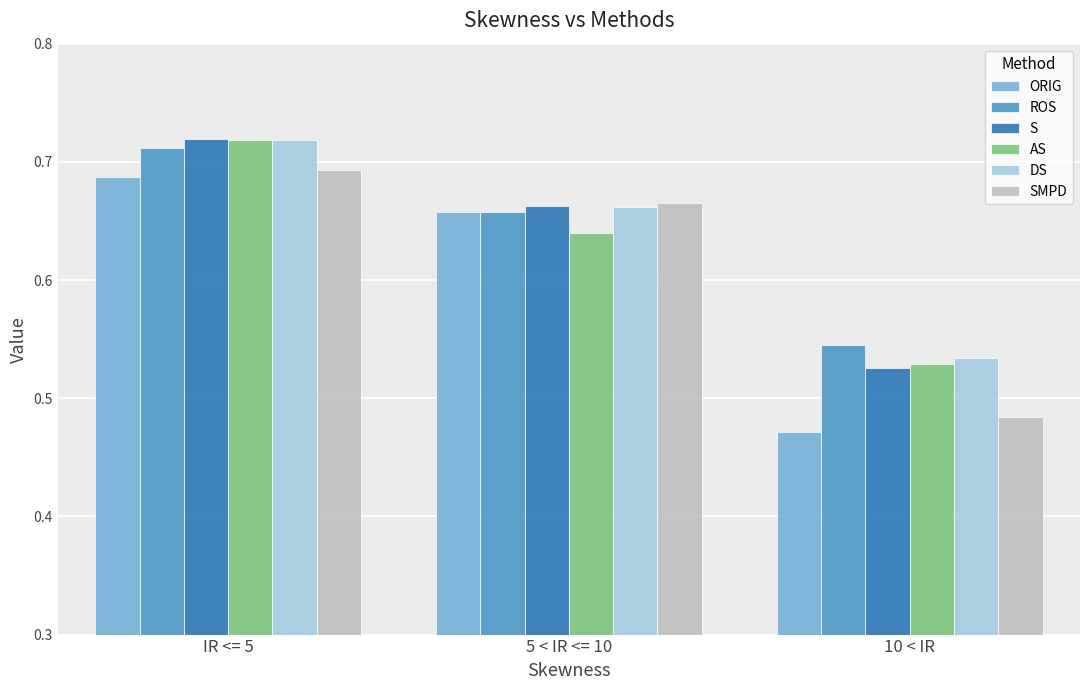

The value of ORIG at 5 < IR <= 10 is 1.0. True or false?

False